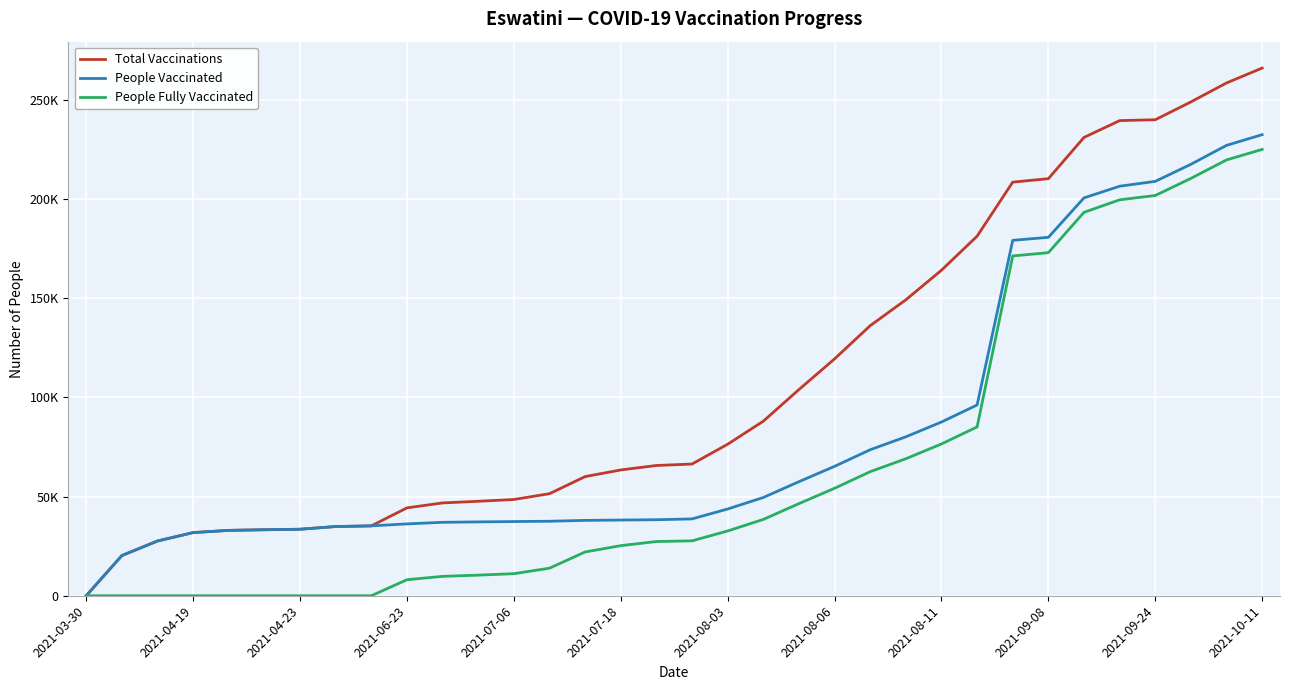

What is the value of the Total Vaccinations point at the 12th from the left?

47623